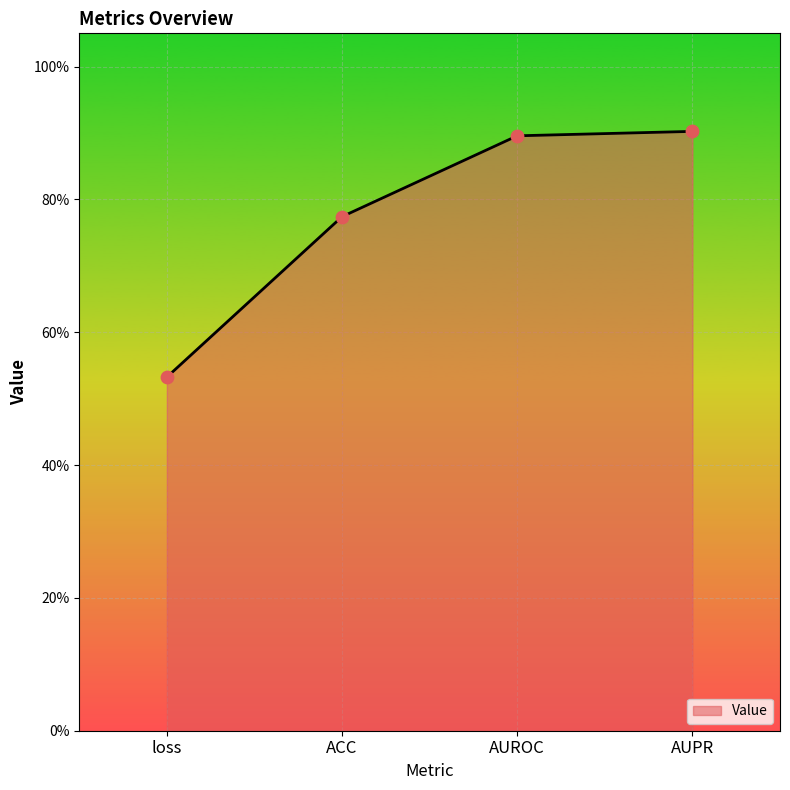

What is the change in value from loss to AUPR?

+0.4